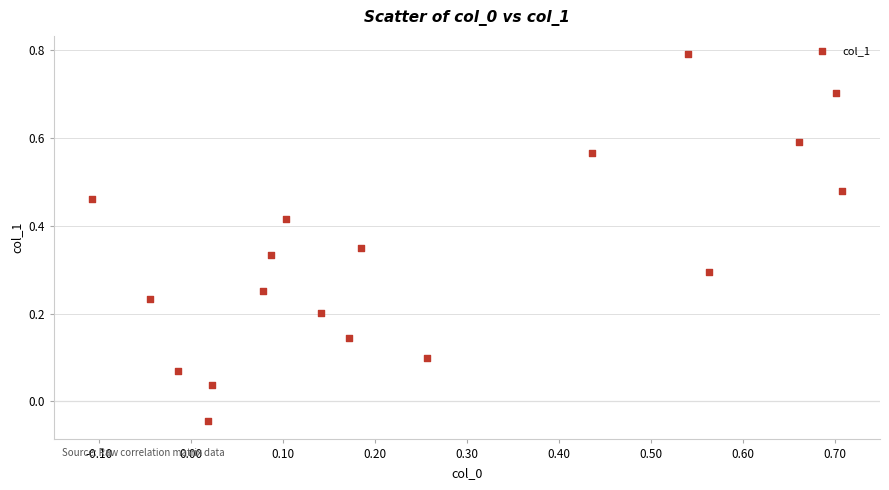

Count the number of points in this scatter plot.

18